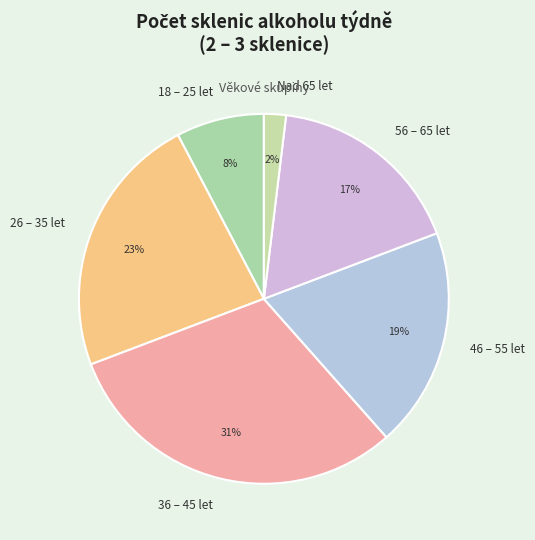

What percentage is the 18 – 25 let slice, to the nearest percent?

8%